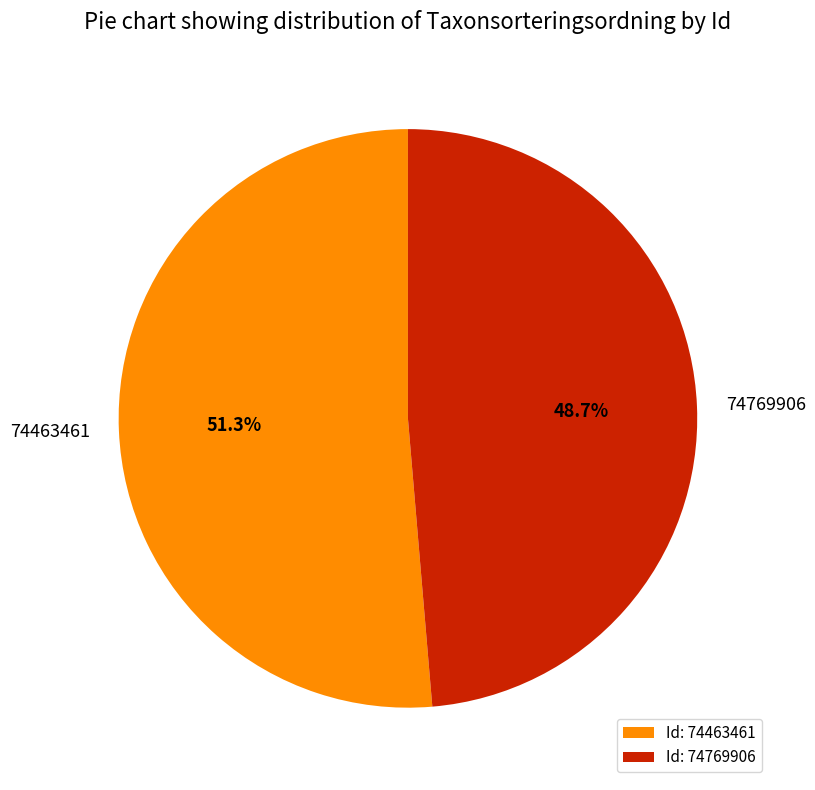

Is 74463461 the majority of the pie?

Yes